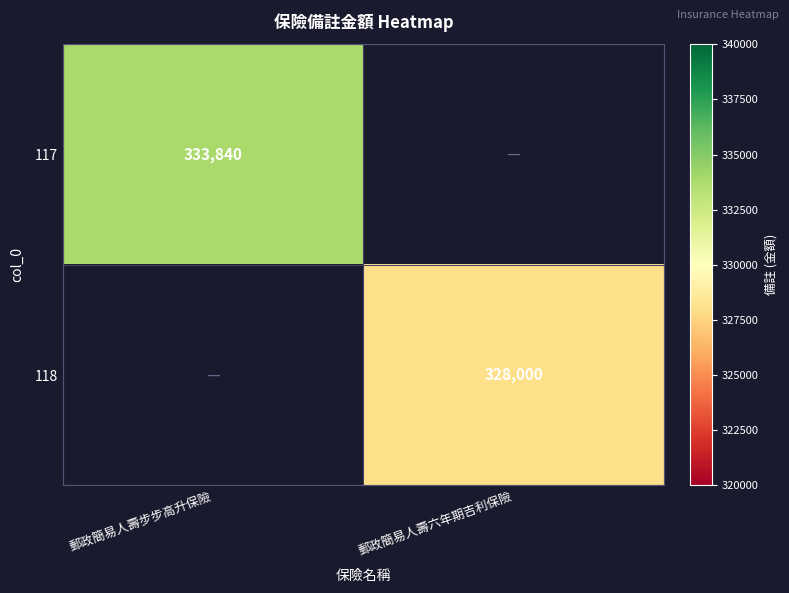

True or false: 117 has a value of 455667 at 郵政簡易人壽步步高升保險.

False